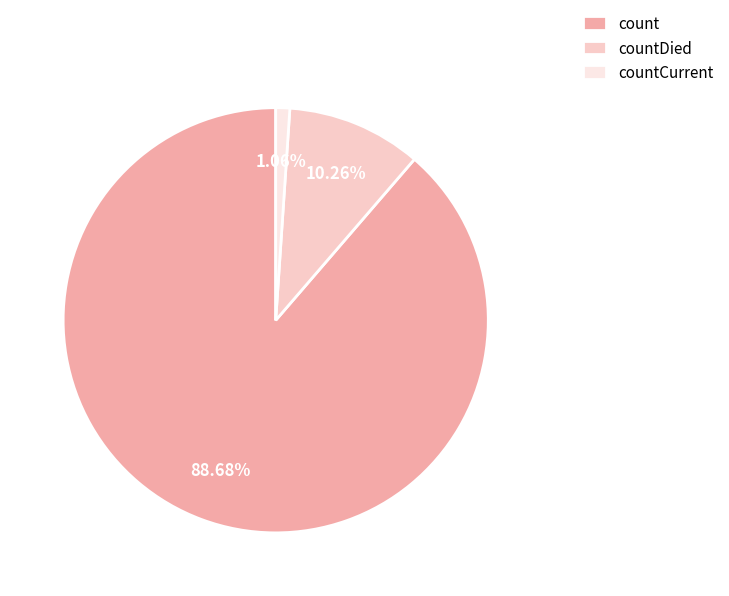

Which slice represents more than half of the pie?

count